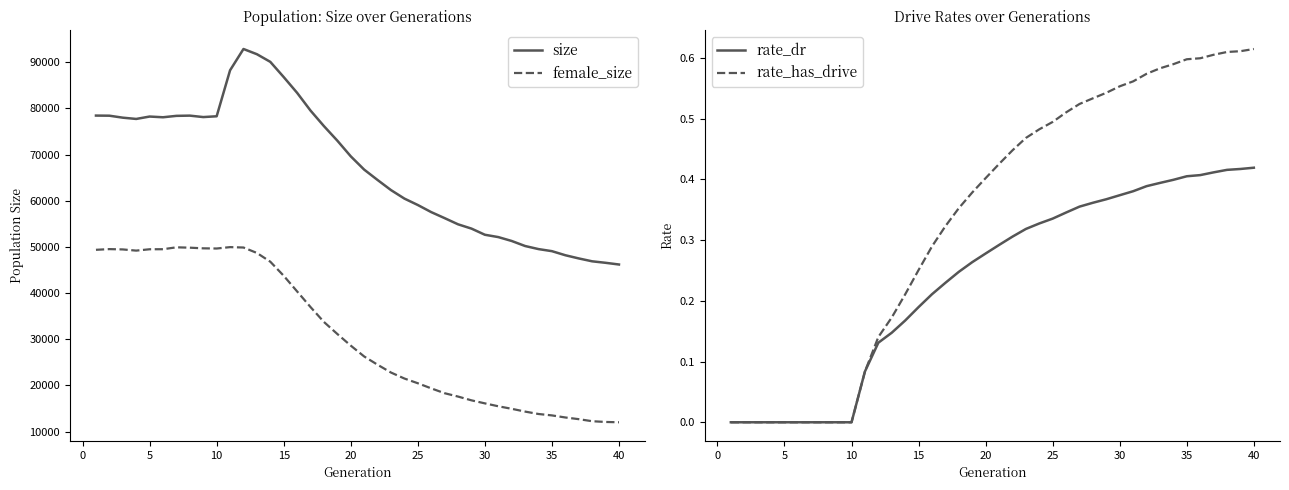

True or false: rate_dr has more than 1 interior local peaks.

False